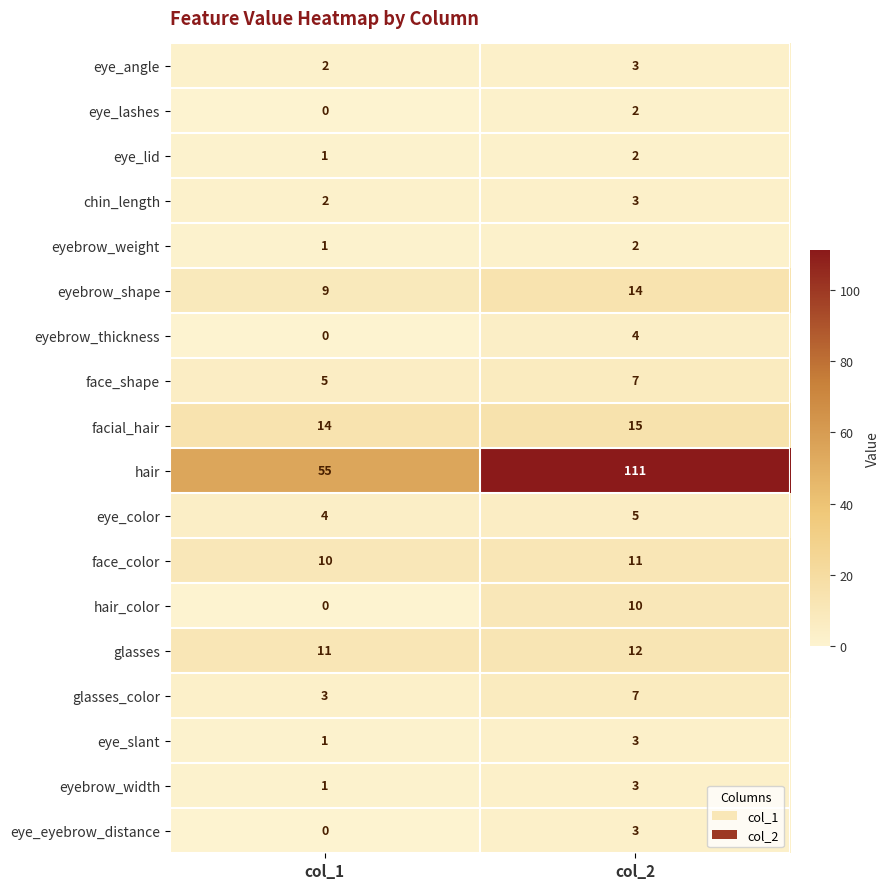

At how many categories does at least one series exceed 45?

2